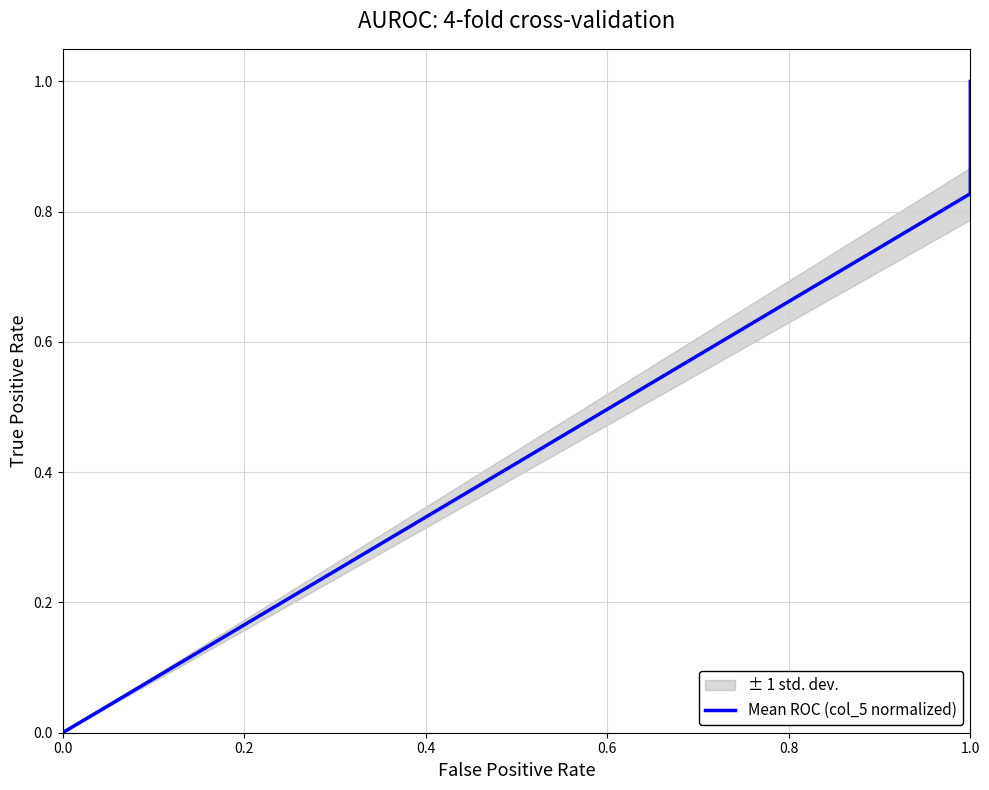

How many lines are shown in the chart?

1